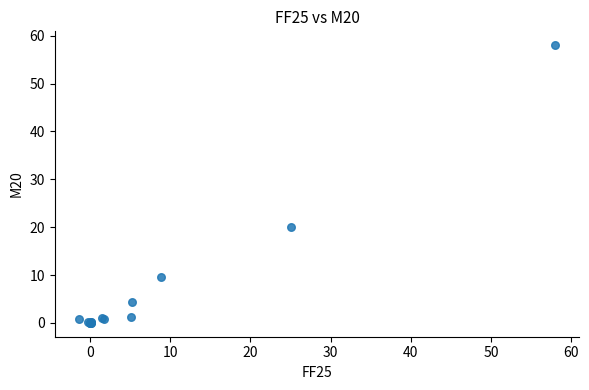

What Y value in the scatter plot is closest to 29?

20.0